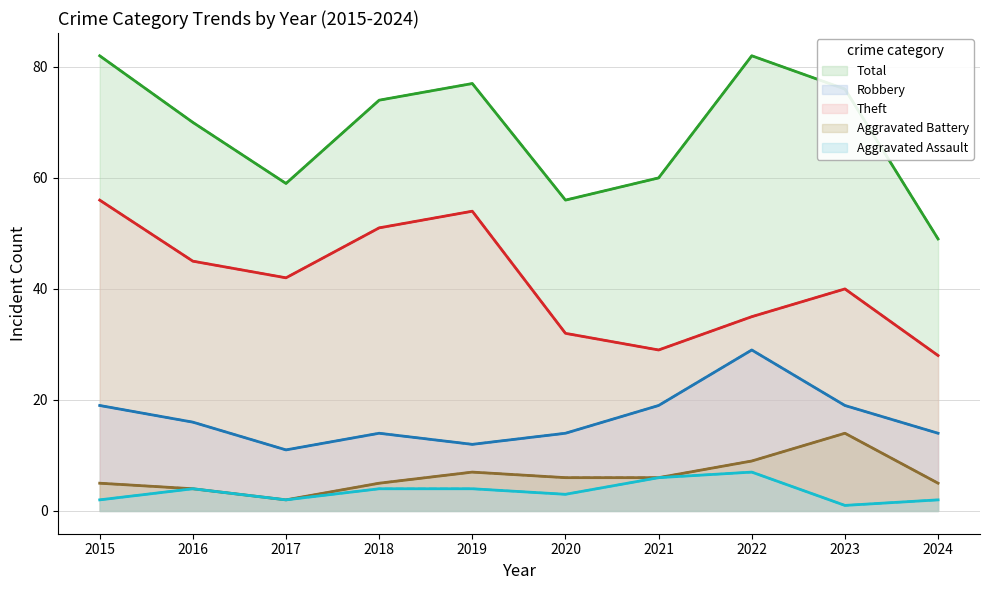

Is it true that Theft equals 51 at 2018?

True